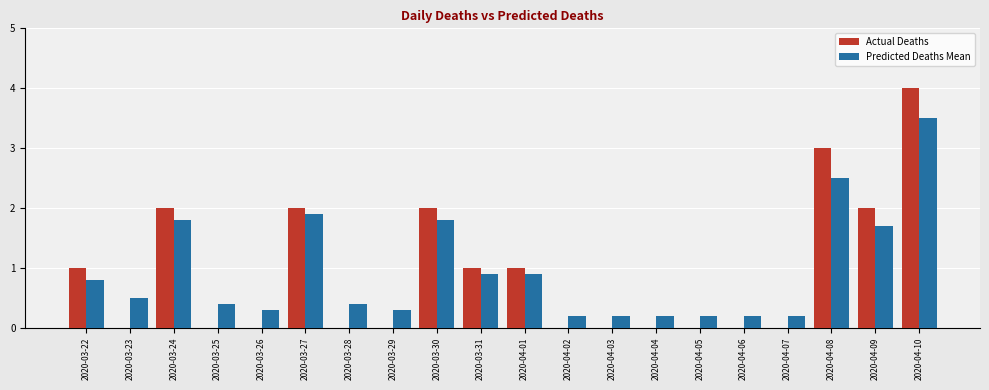

What is the difference between the Actual Deaths values at 2020-04-10 and 2020-04-03?

4.0